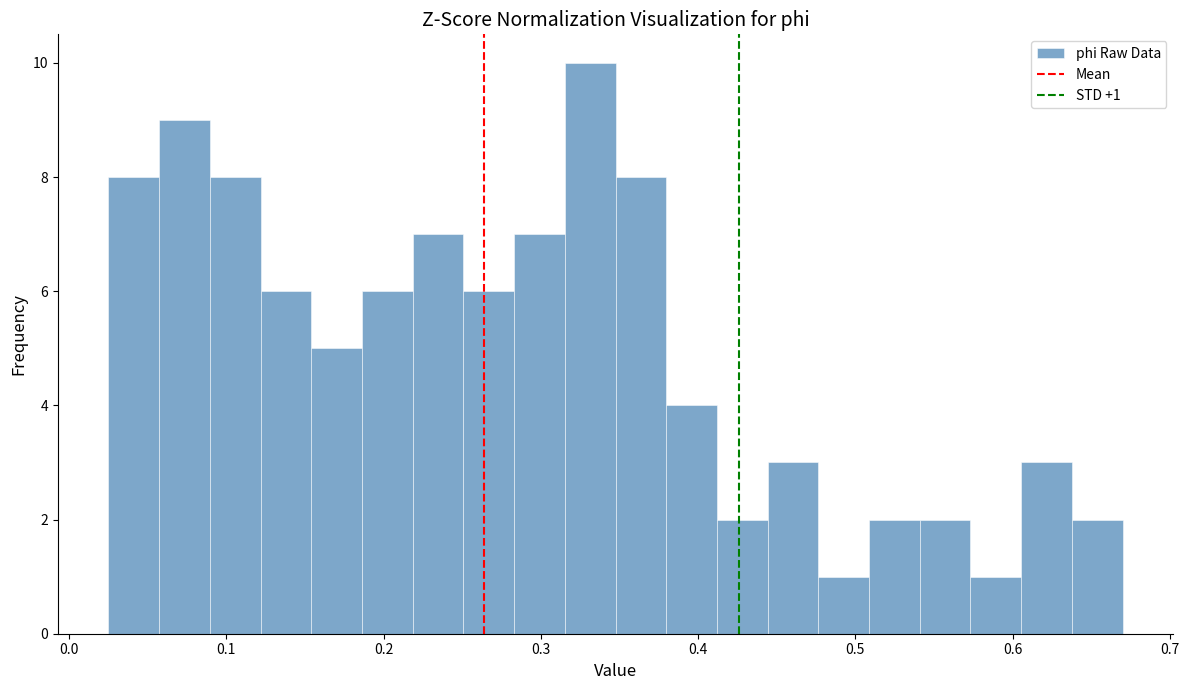

Around what value on the x-axis is the tallest bar? Give the approximate position of its centre, as read against the axis.

0.33